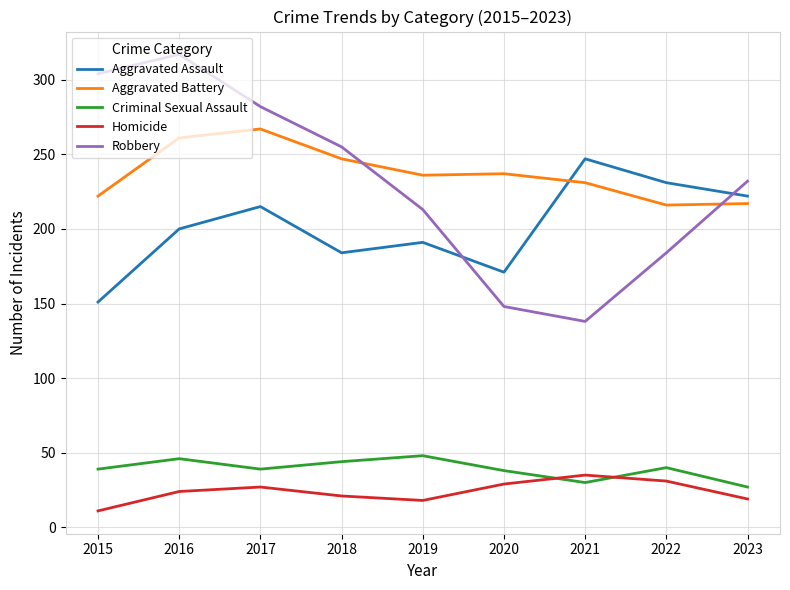

What is the difference between the highest and lowest values at 2020?

208